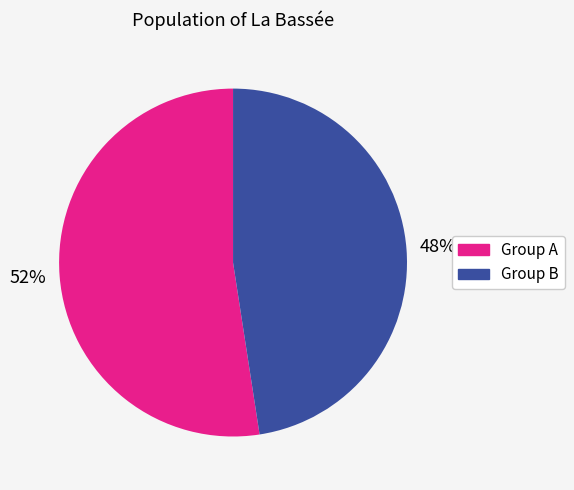

Is there a majority slice in this chart?

Yes